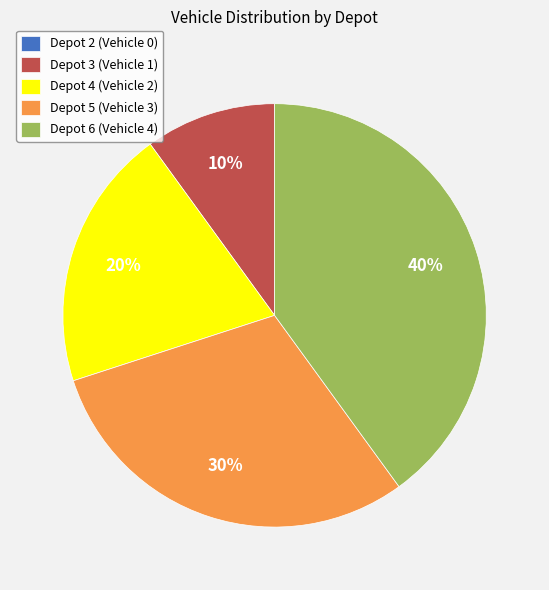

To the nearest percent, what is the difference between the Depot 3 and Depot 6 slice percentages?

30%